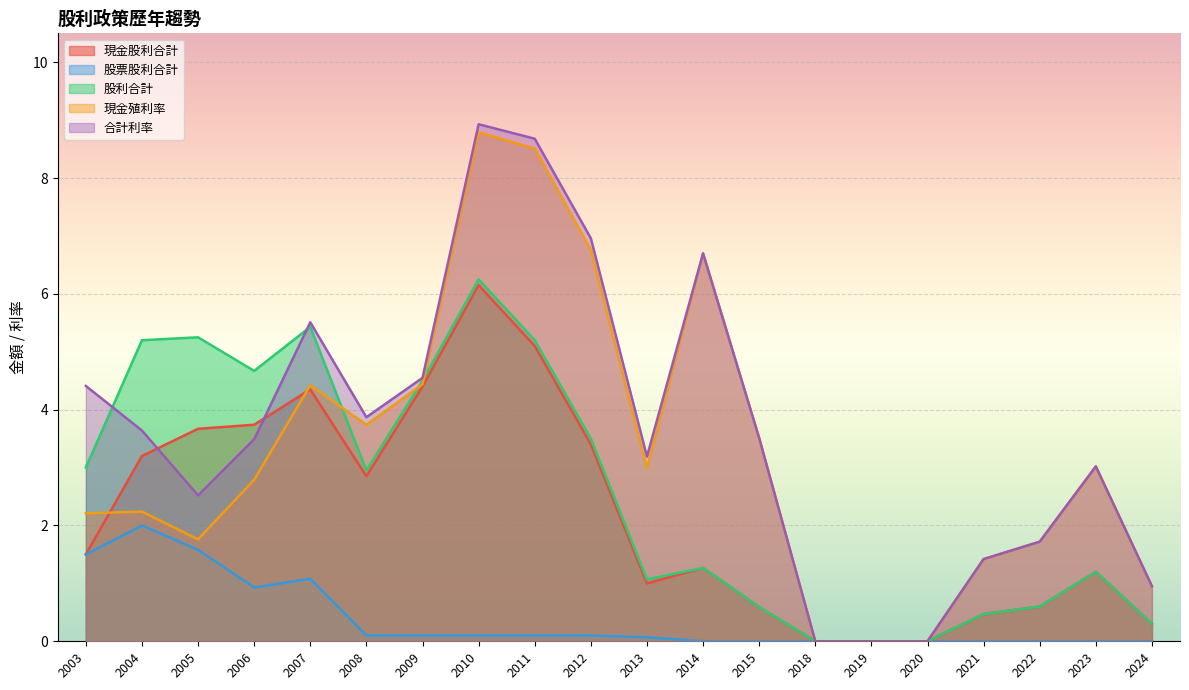

At which category is the sum across all series the highest?

2010